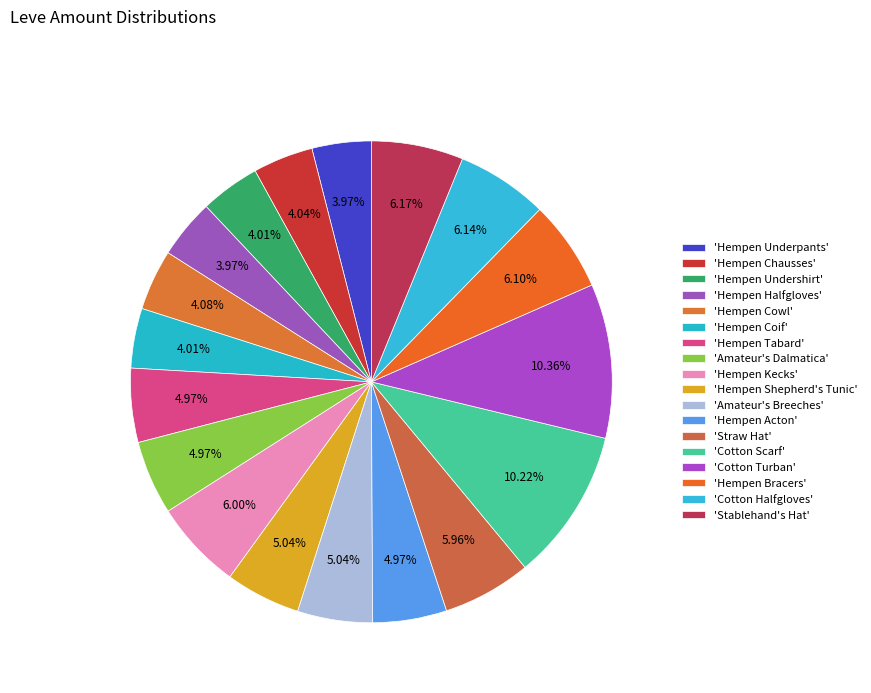

To the nearest percent, what is the difference between the largest and smallest slice percentages?

6%